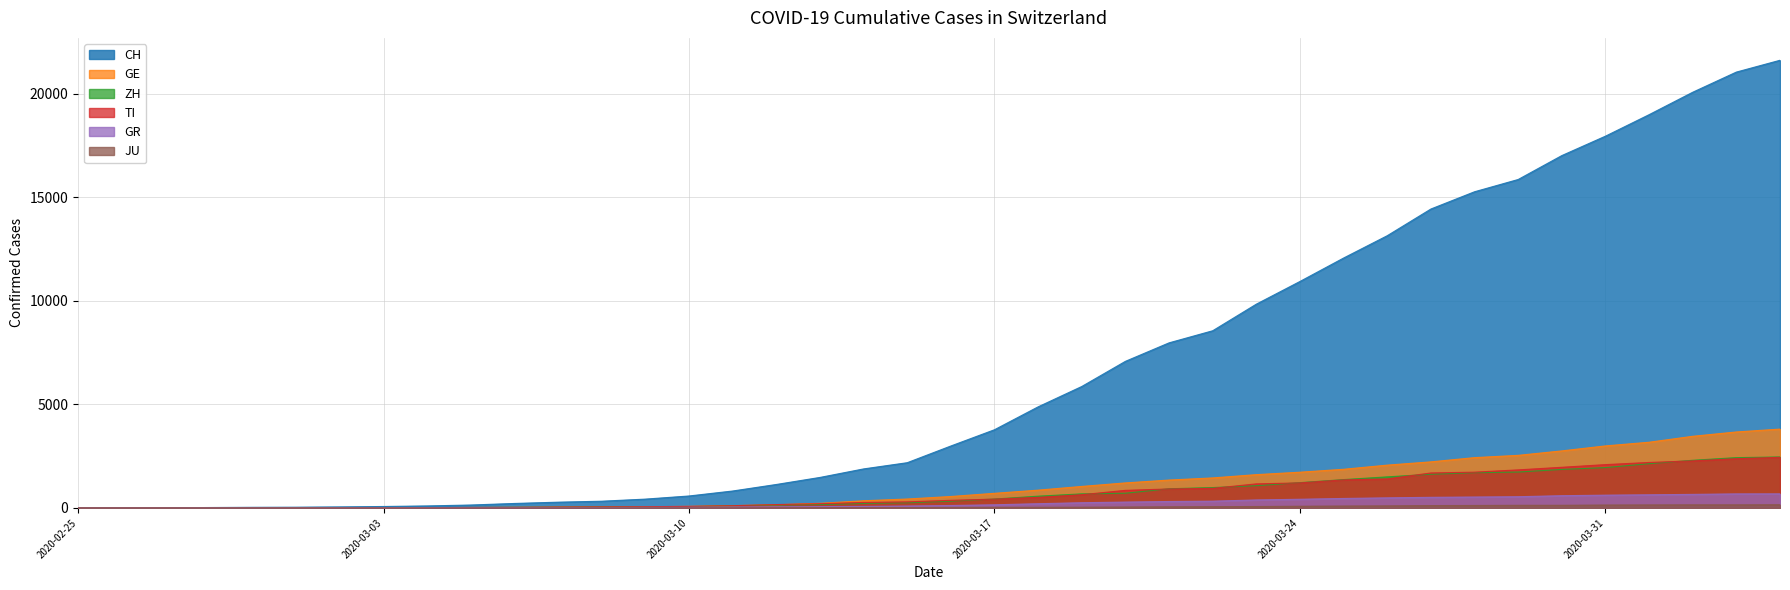

Where do GR and GE first cross each other?

2020-02-28 and 2020-02-29